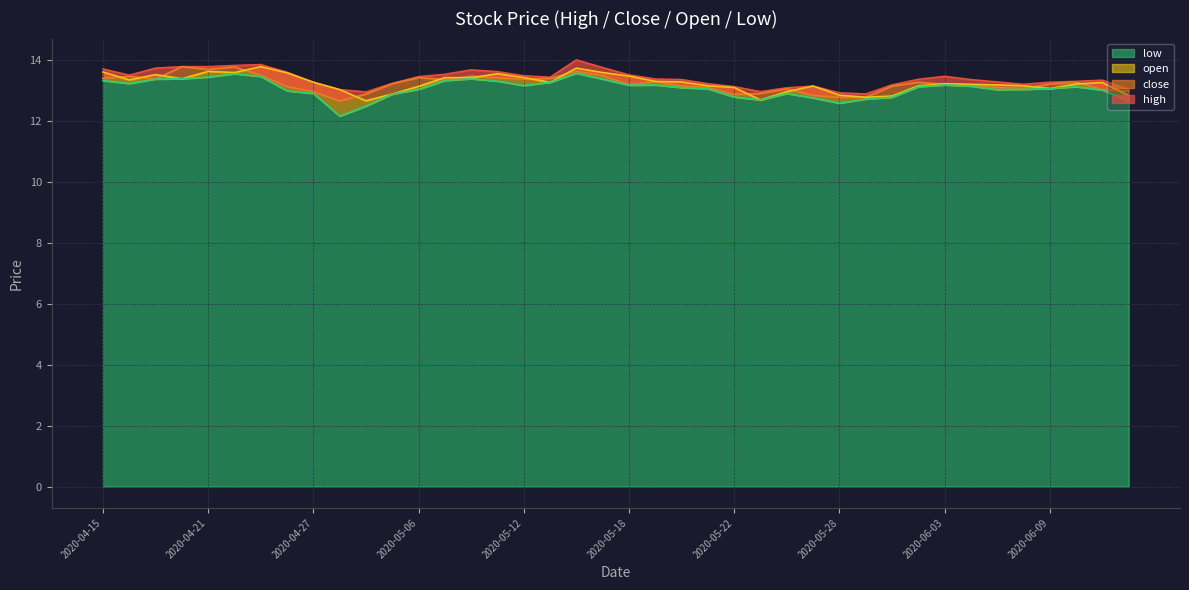

How many data points does each series have?

40